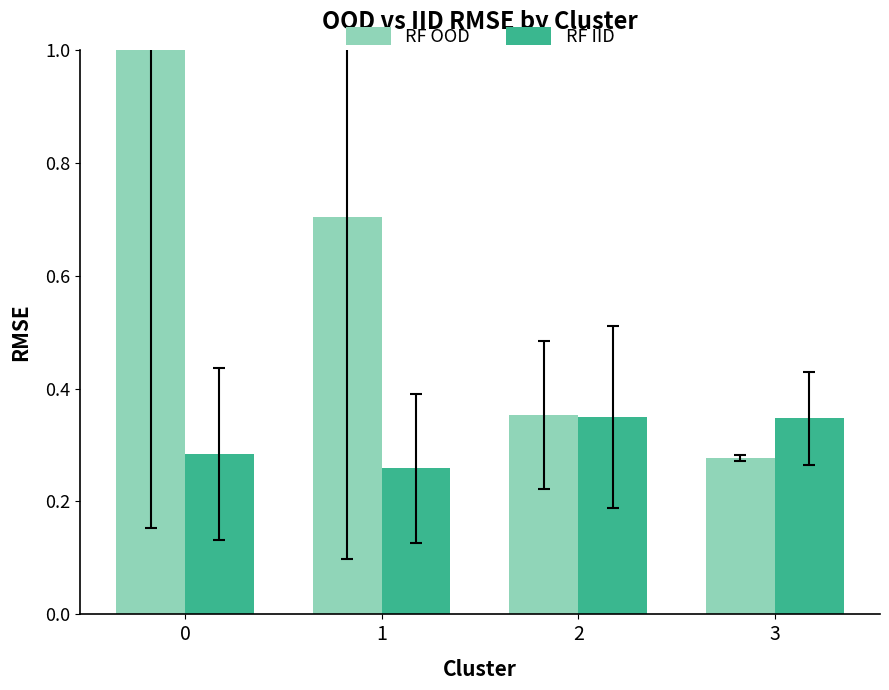

Rank the series by their average value, from lowest to highest.

RF IID, RF OOD